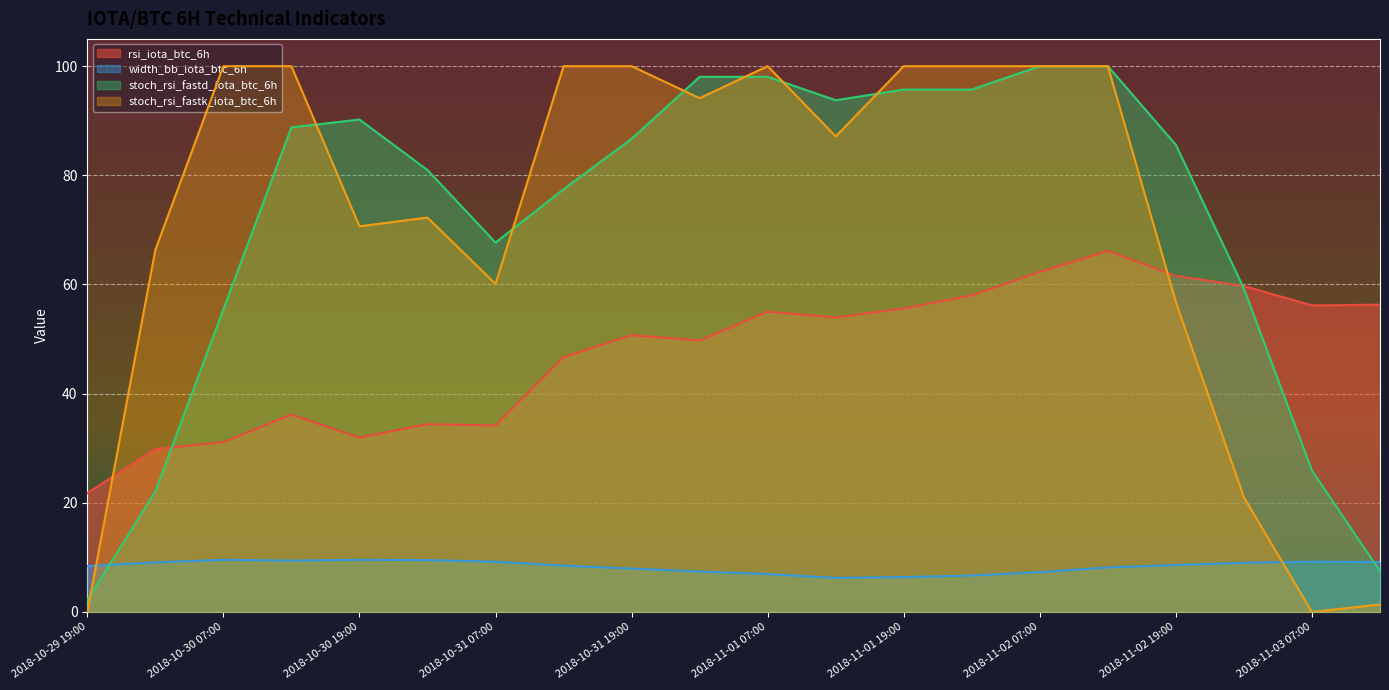

What are all the series names shown in the legend?

rsi_iota_btc_6h, width_bb_iota_btc_6h, stoch_rsi_fastd_iota_btc_6h, stoch_rsi_fastk_iota_btc_6h